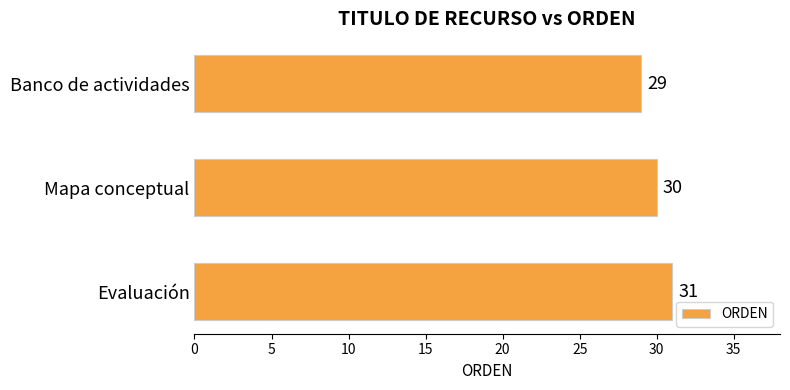

The value at Mapa conceptual is 20. True or false?

False